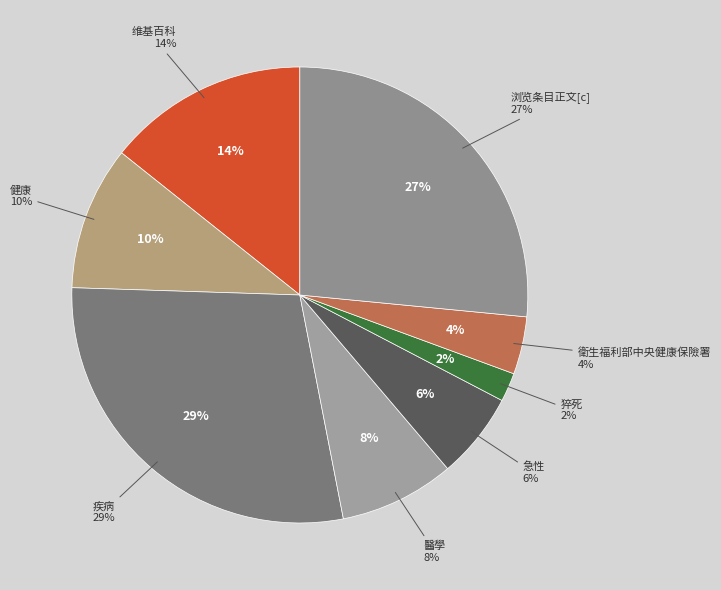

True or false: 疾病 accounts for 21% of the total.

False